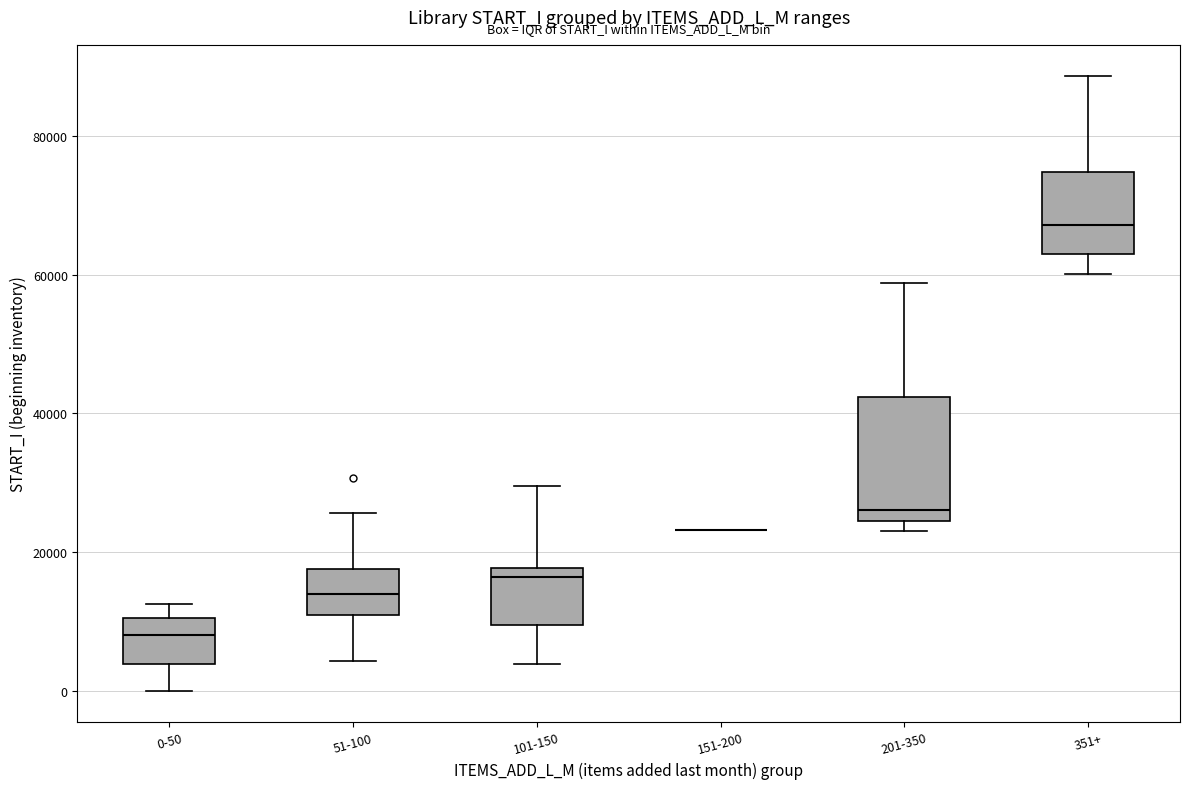

Comparing the boxes themselves (not the whiskers), which one is the tallest?

201-350